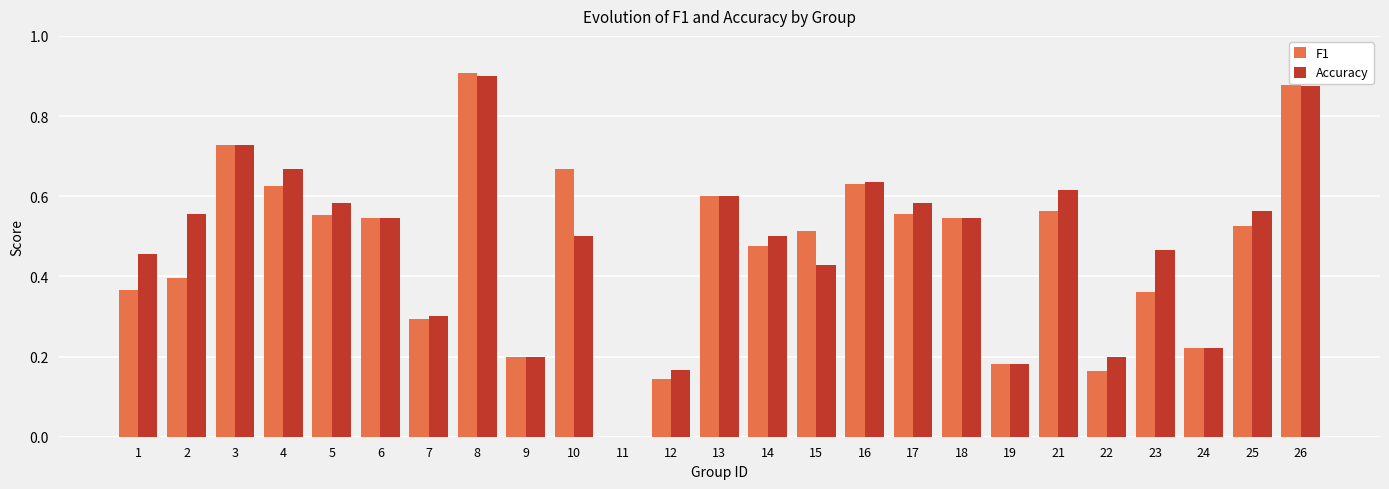

What are all the series names shown in the legend?

F1, Accuracy